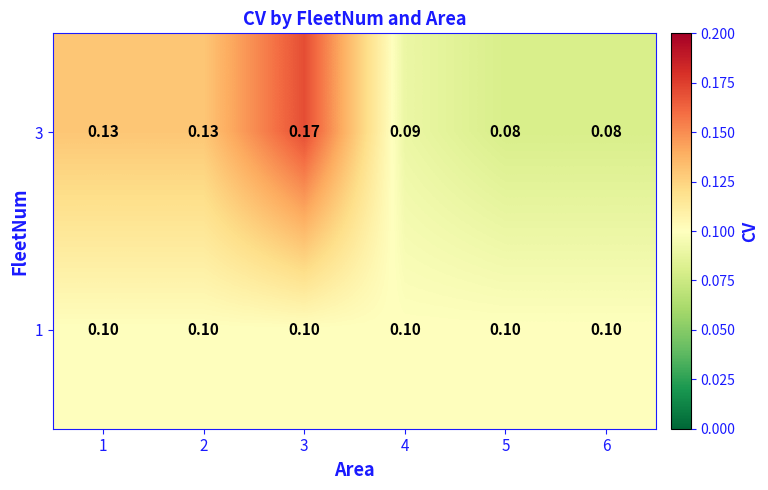

Is the value of 1 at 6 greater than the value of 3 at 3?

No